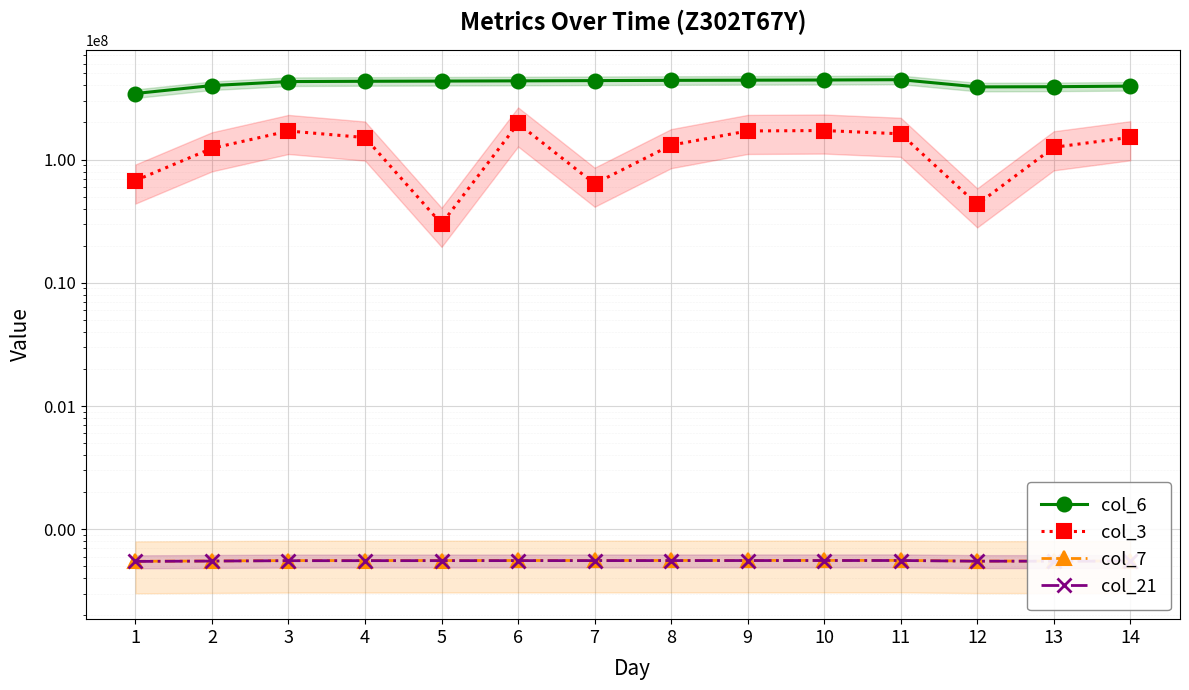

Read the col_7 value at 7, to the nearest 50.

55850